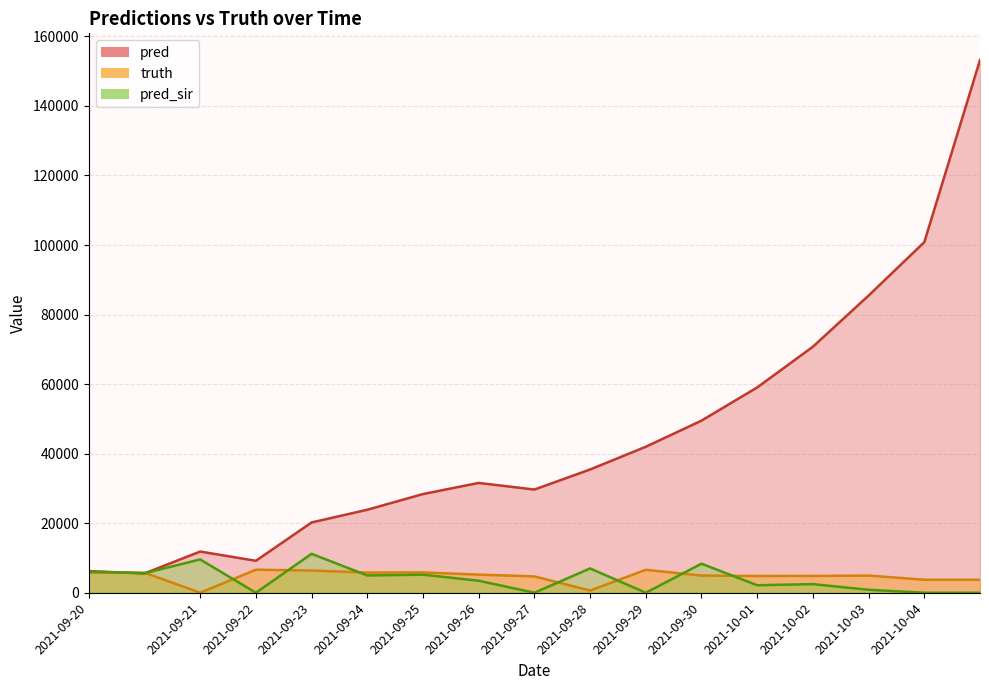

True or false: truth has more than 2 points higher than both neighbors.

True